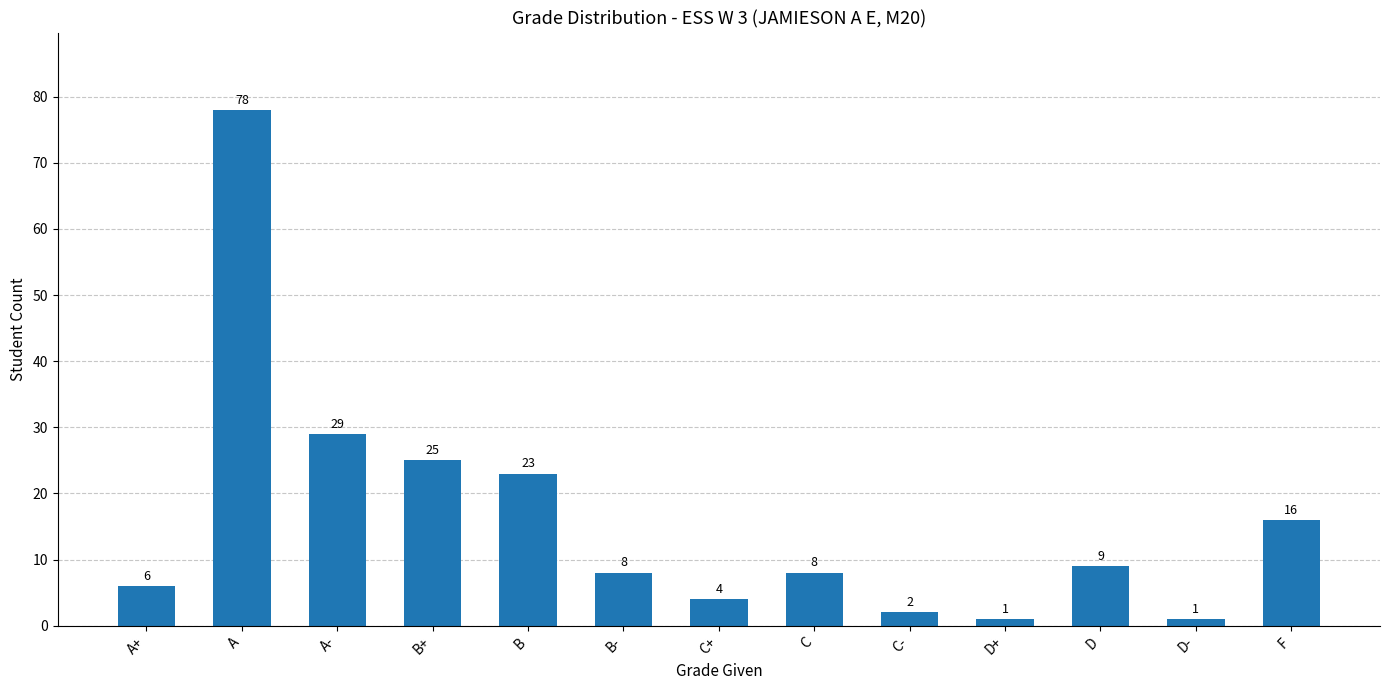

Reading right to left, list all the values displayed in this chart.

F=16	D-=1	D=9	D+=1	C-=2	C=8	C+=4	B-=8	B=23	B+=25	A-=29	A=78	A+=6